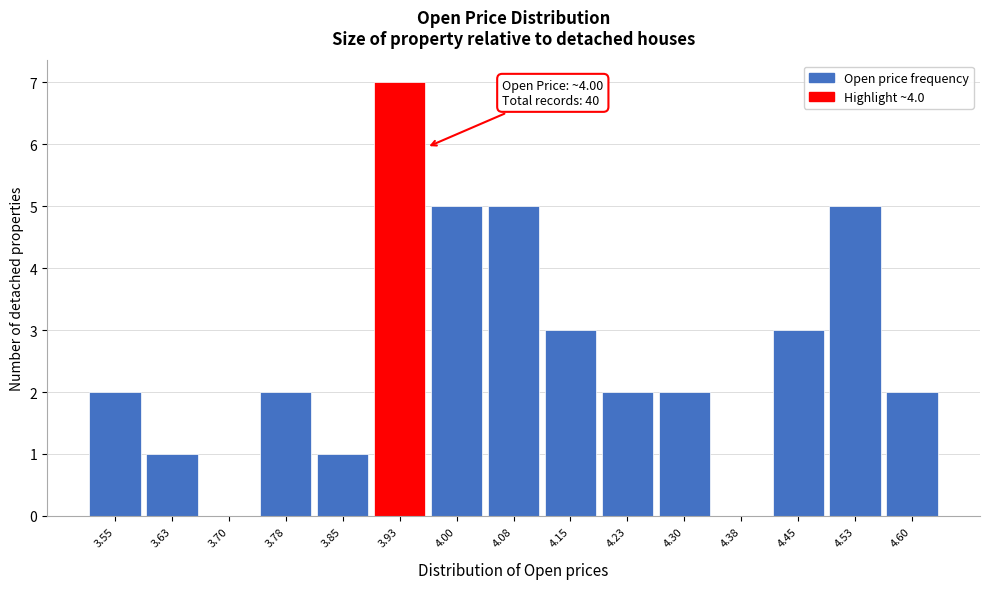

Reading left to right, what are all the values shown in this chart?

3.55=2	3.63=1	3.70=0	3.78=2	3.85=1	3.93=7	4.00=5	4.08=5	4.15=3	4.23=2	4.30=2	4.38=0	4.45=3	4.53=5	4.60=2